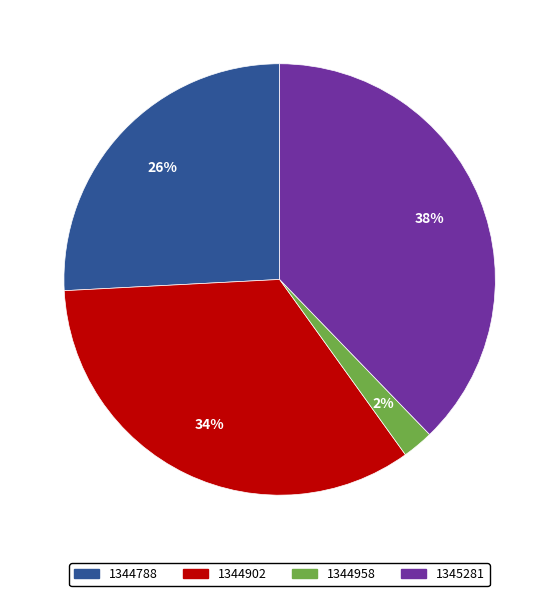

Is the sum of 1344902 and 1344958 greater than half?

No